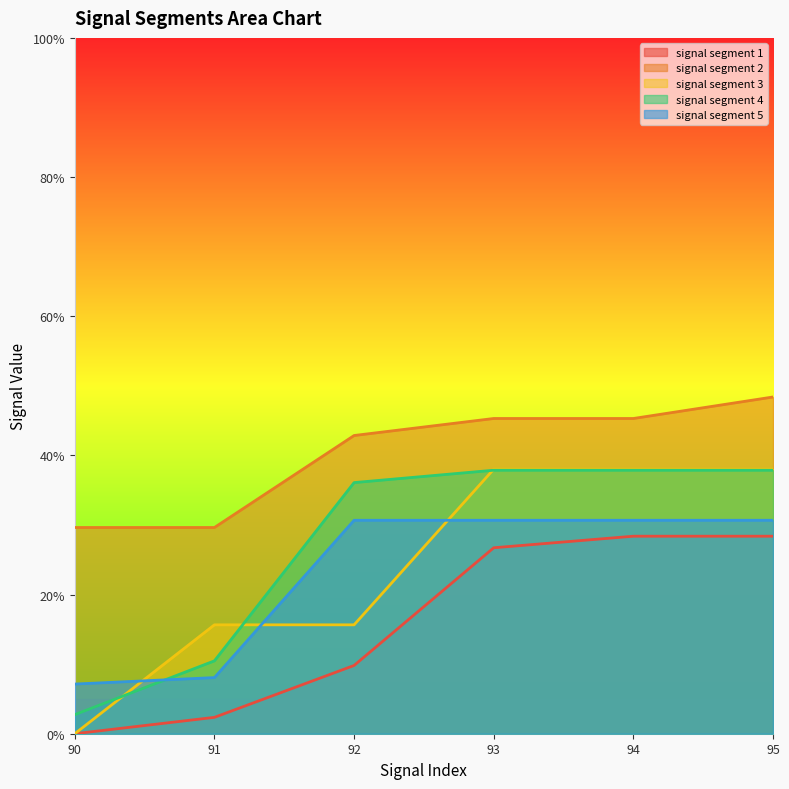

Reading left to right, list all the values displayed in this chart.

signal segment 1: 0.0	0.0	0.1	0.3	0.3	0.3
signal segment 2: 0.3	0.3	0.4	0.5	0.5	0.5
signal segment 3: 0.0	0.2	0.2	0.4	0.4	0.4
signal segment 4: 0.0	0.1	0.4	0.4	0.4	0.4
signal segment 5: 0.1	0.1	0.3	0.3	0.3	0.3